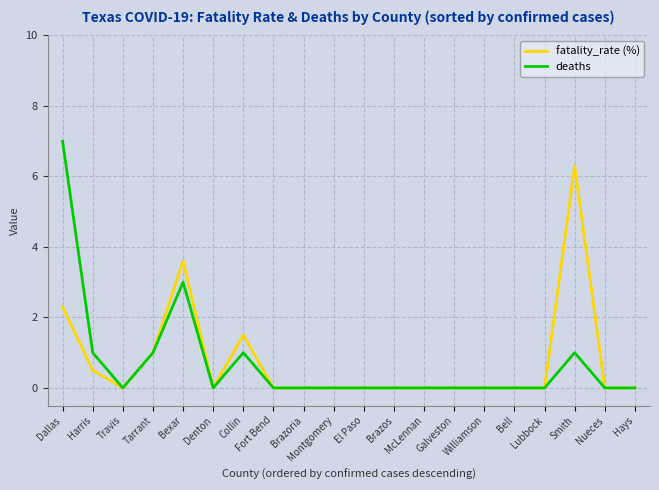

What is the greatest value displayed?

7.0